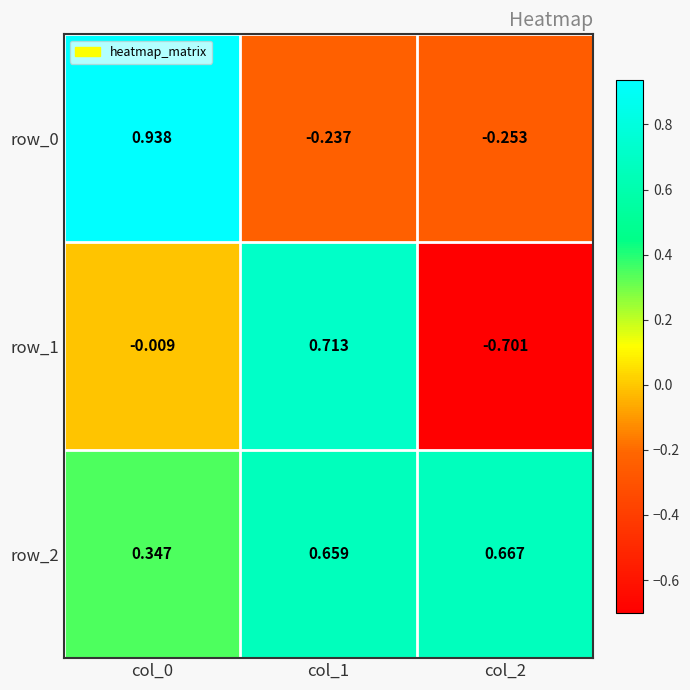

Is the value of row_0 at col_1 greater than the value of row_1 at col_2?

Yes